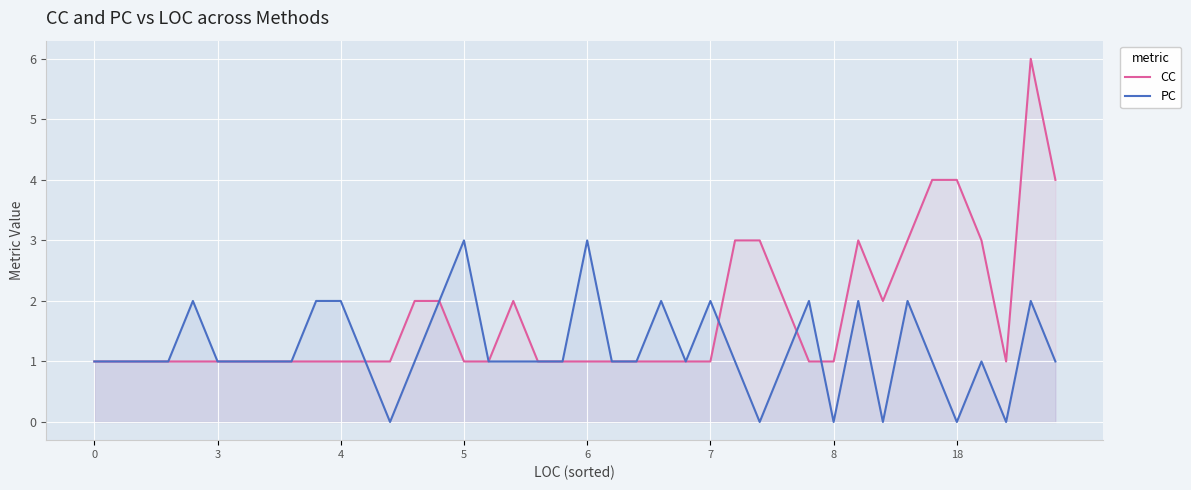

Reading left to right, transcribe all the data shown in this chart.

CC: 1	1	1	1	1	1	1	1	1	1	1	1	1	2	2	1	1	2	1	1	1	1	1	1	1	1	3	3	2	1	1	3	2	3	4	4	3	1	6	4
PC: 1	1	1	1	2	1	1	1	1	2	2	1	0	1	2	3	1	1	1	1	3	1	1	2	1	2	1	0	1	2	0	2	0	2	1	0	1	0	2	1